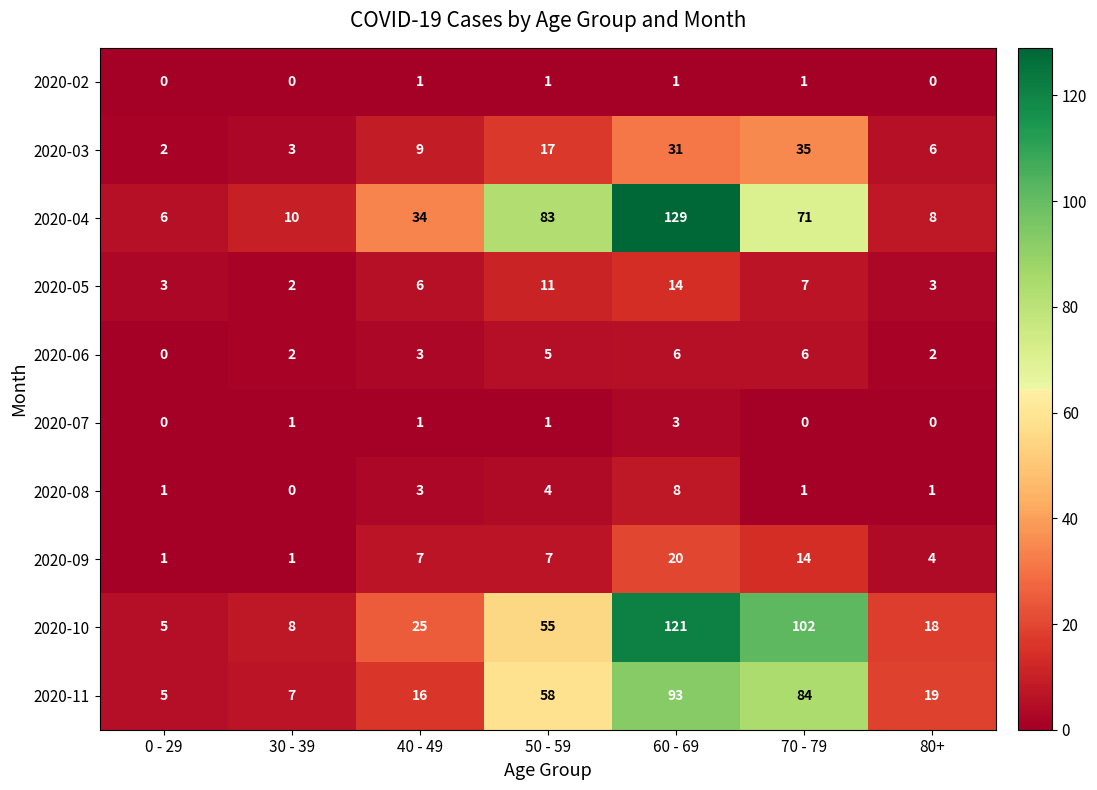

How many 2020-06 values are between 2 and 6?

6